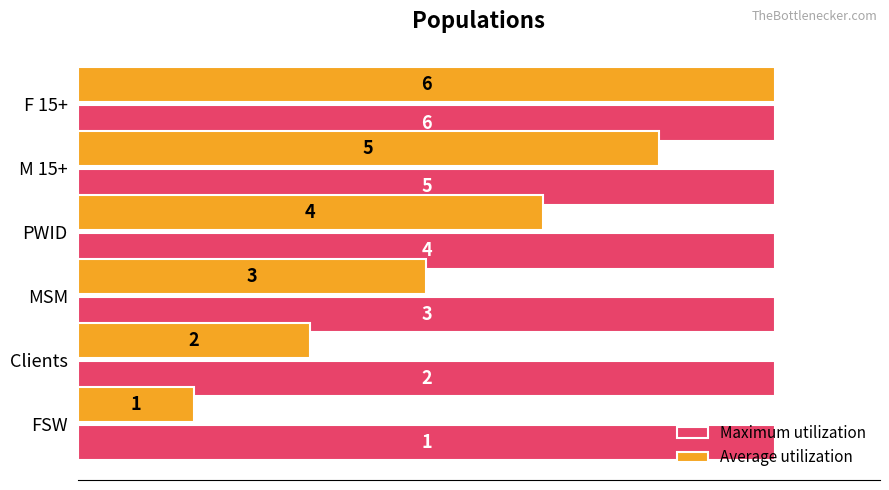

What are all the series names shown in the legend?

Maximum utilization, Average utilization